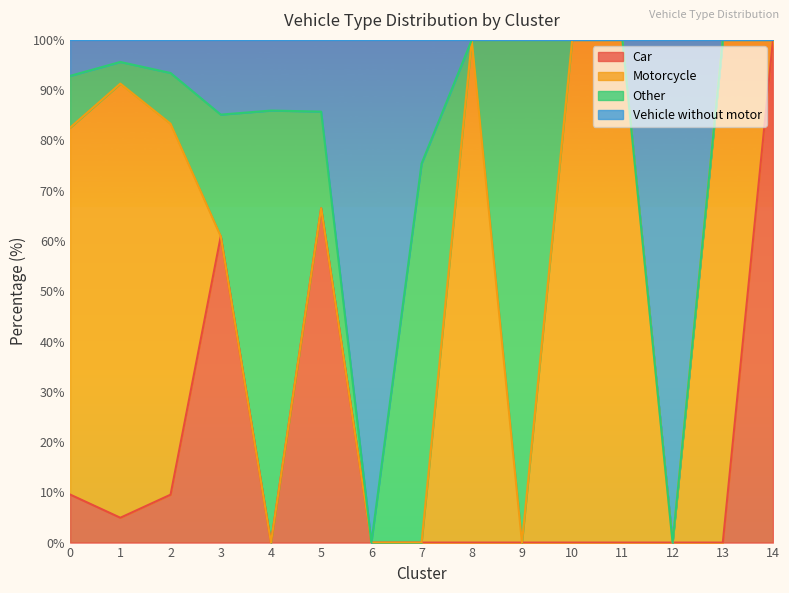

The Car series shows 60.6 at 10. True or false?

False